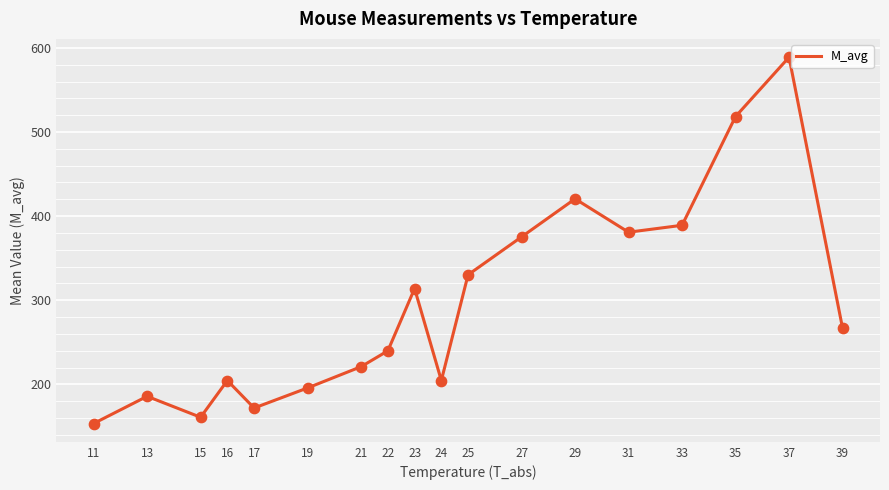

Which has a higher value, 27 or 29?

29